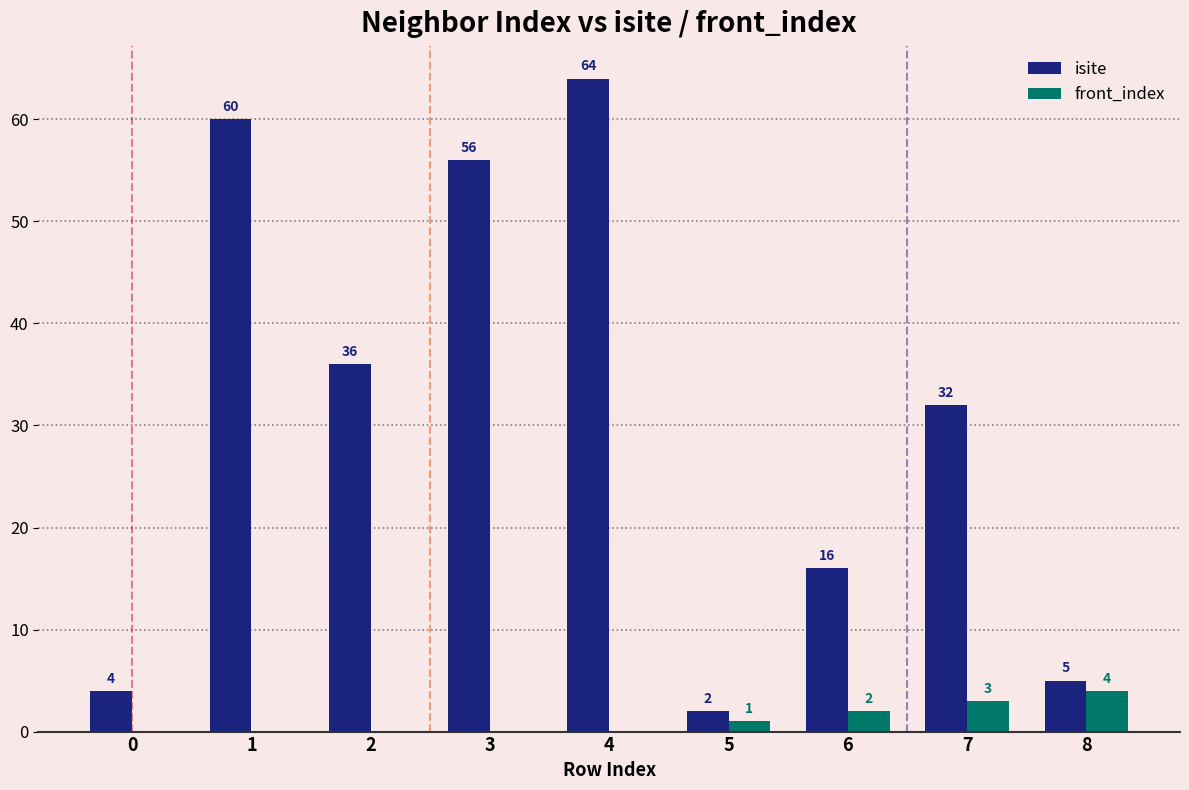

Between 5 and 7, which series saw the biggest shift?

isite